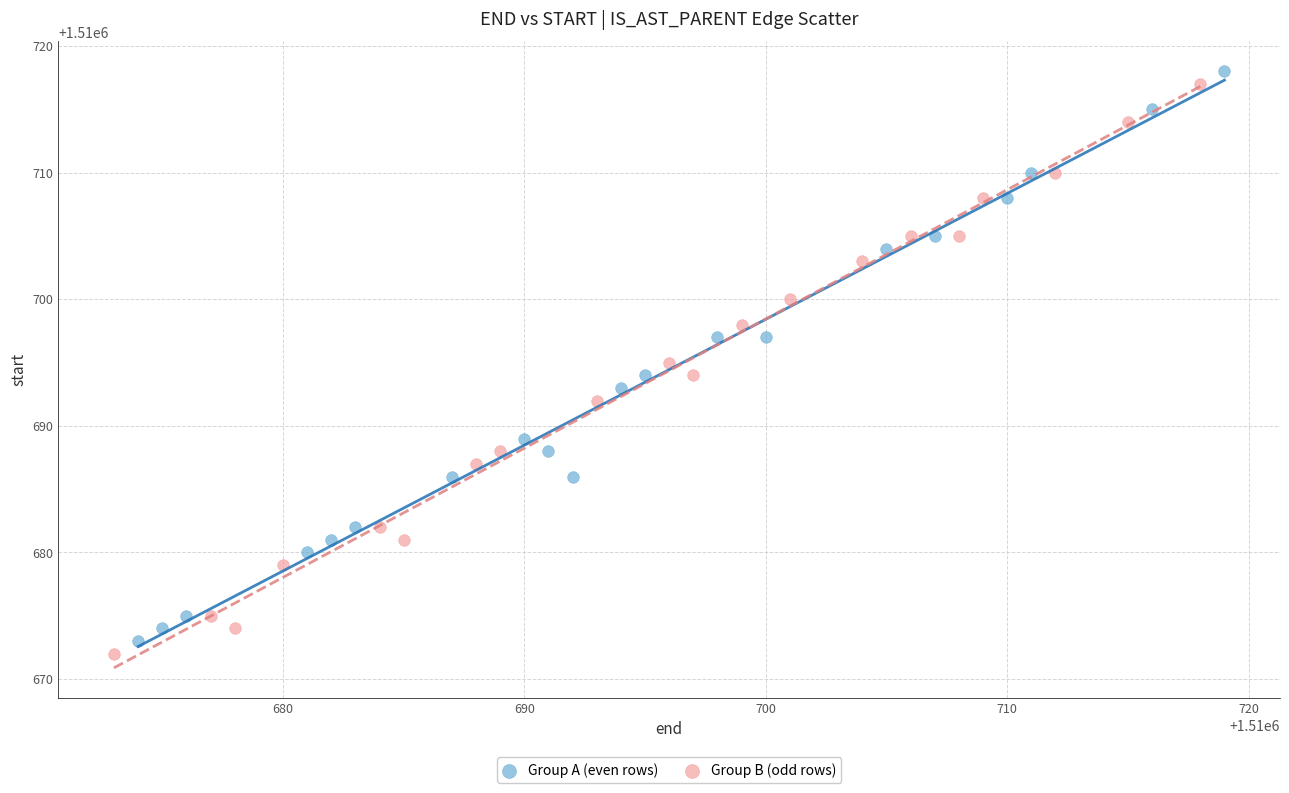

What are all the series names shown in the legend?

Group A (even rows), Group B (odd rows)